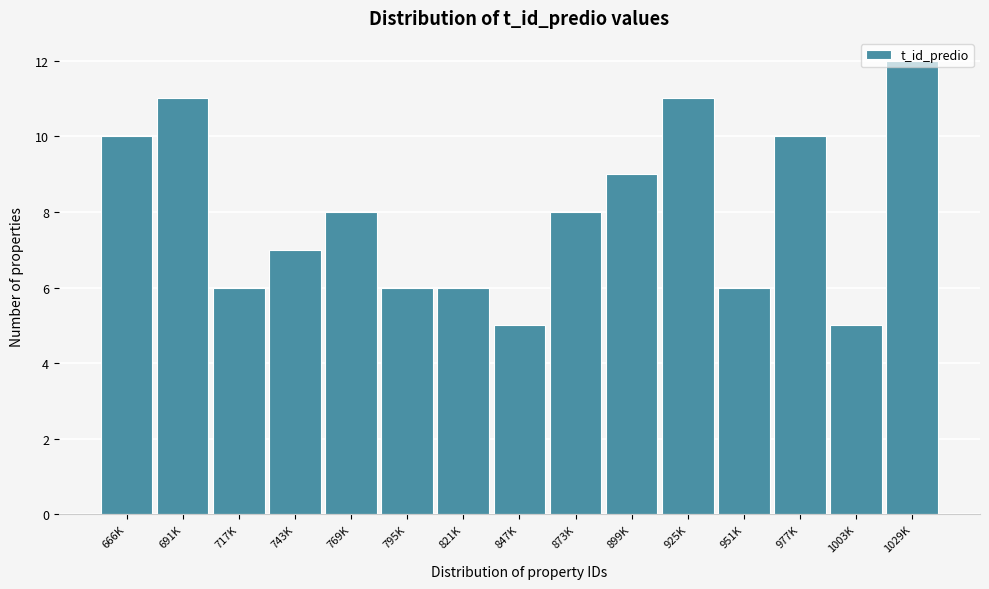

What is the approximate value at 847K?

5